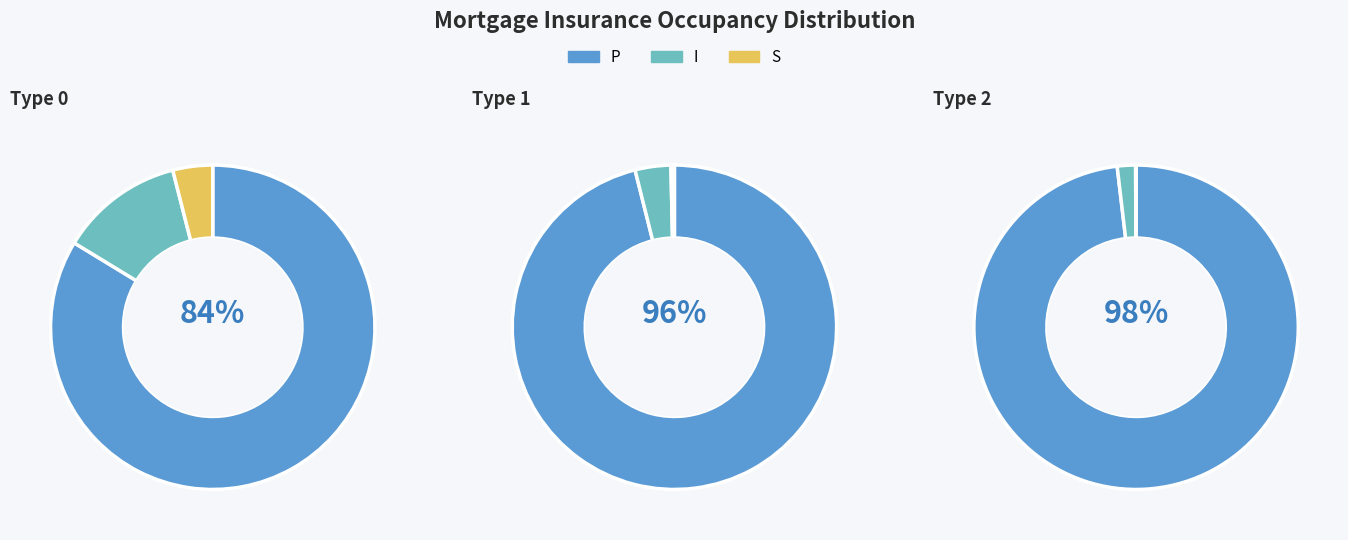

Is it true that I is 4% of the pie?

True